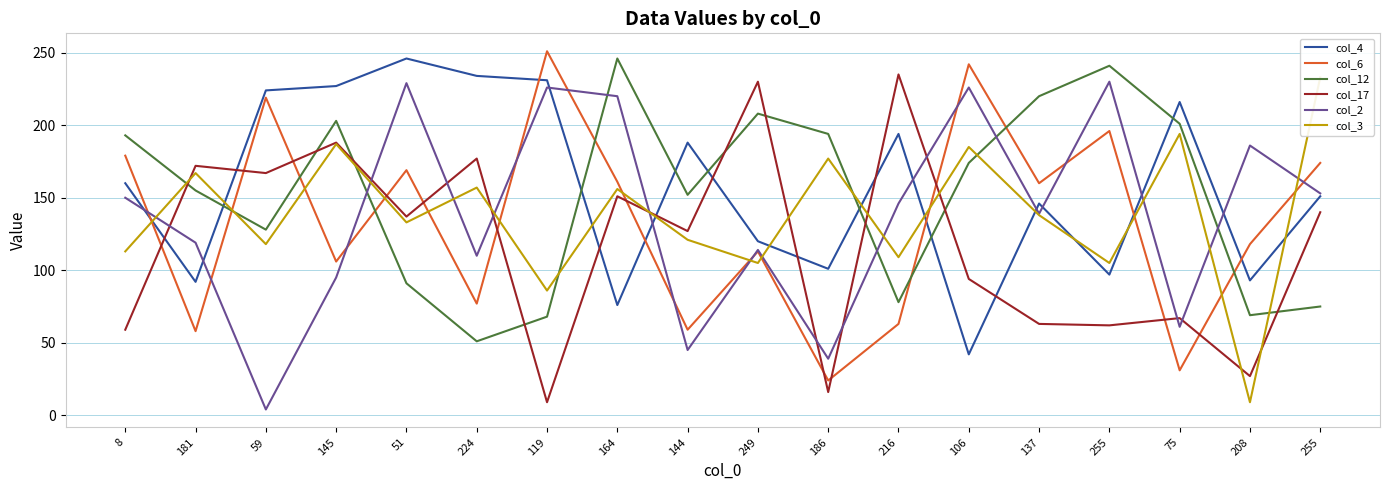

What is the spread (max minus min) of values at 216?

172